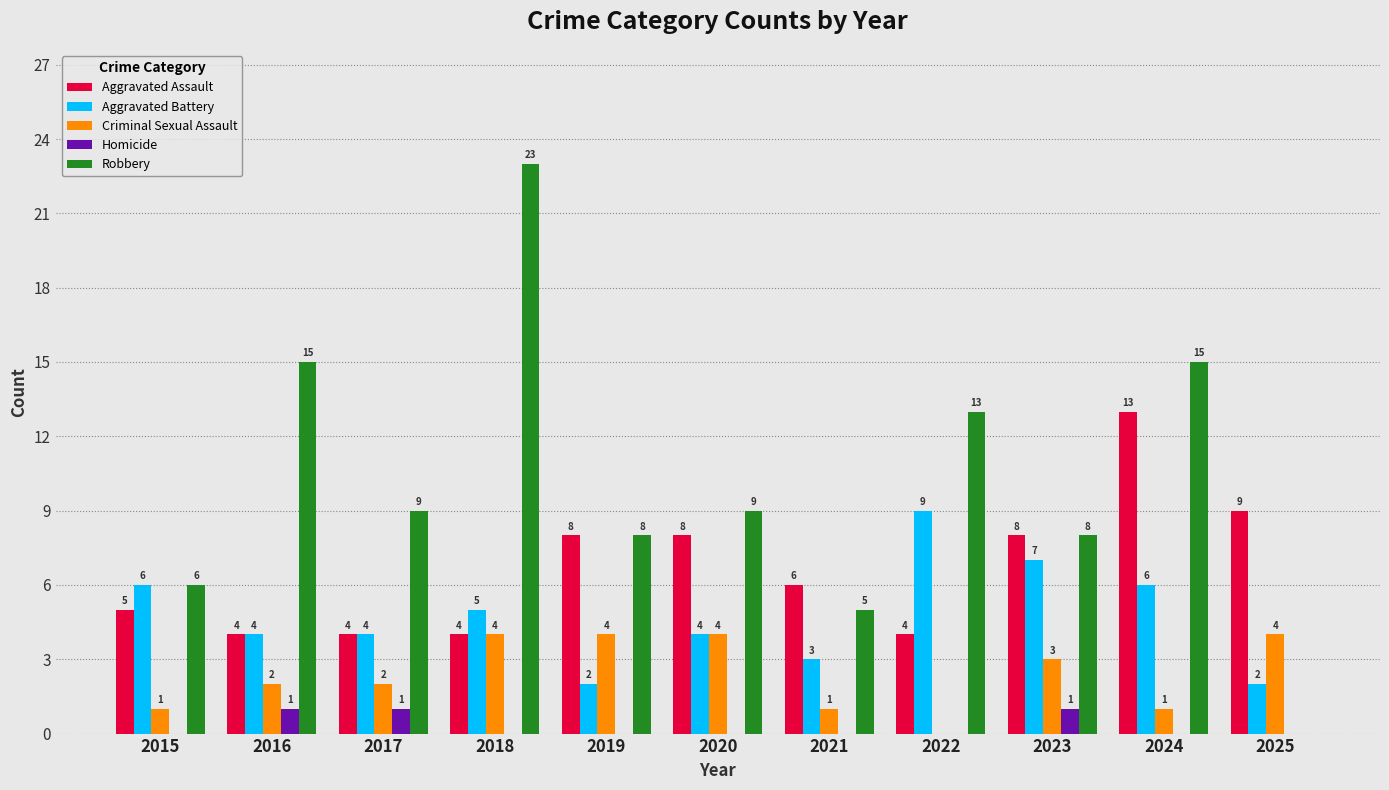

What is the sum of the Criminal Sexual Assault values at 2018 and 2022?

4